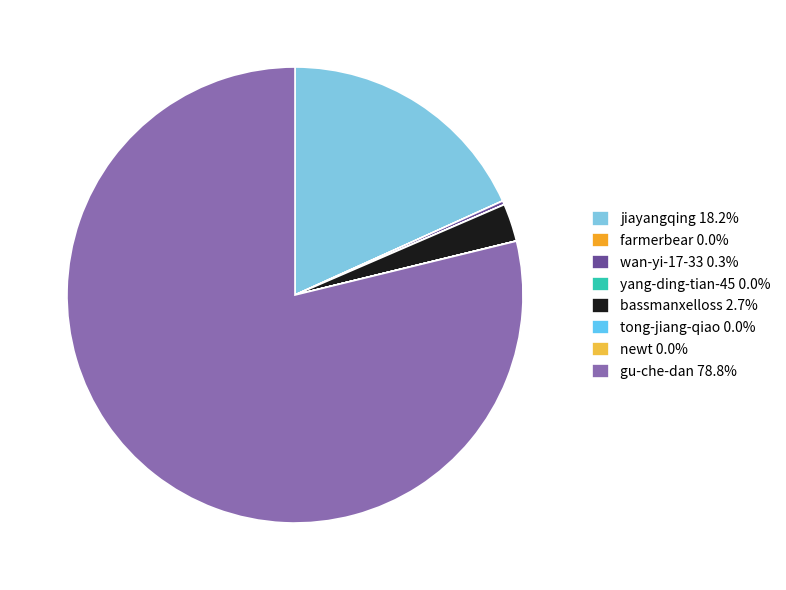

Is there any slice that represents more than half of the pie?

Yes